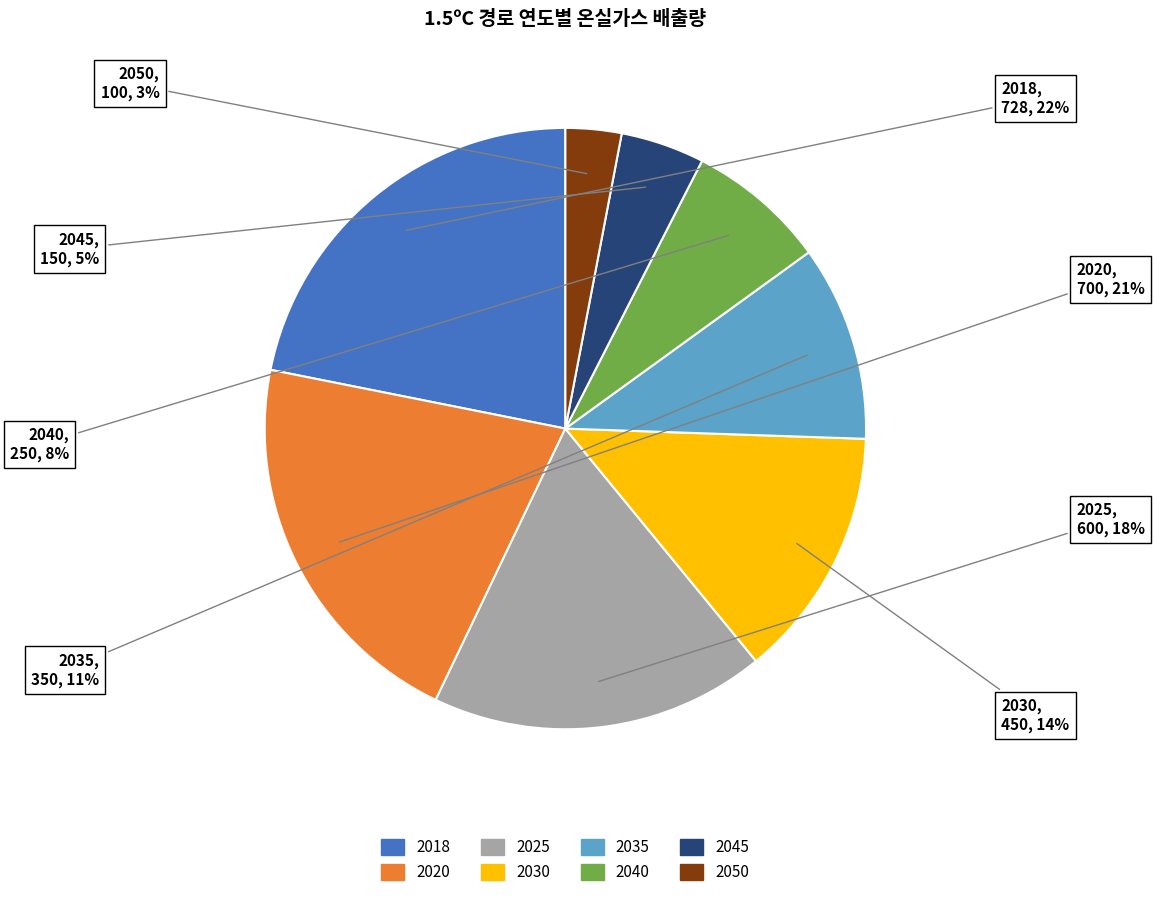

To the nearest percent, what is the difference between the largest and smallest slice percentages?

19%